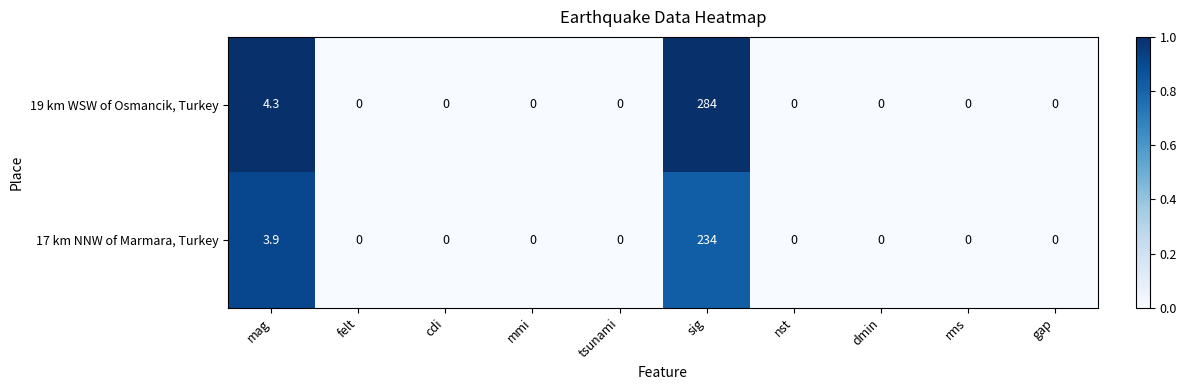

At which category is the sum across all series the highest?

sig